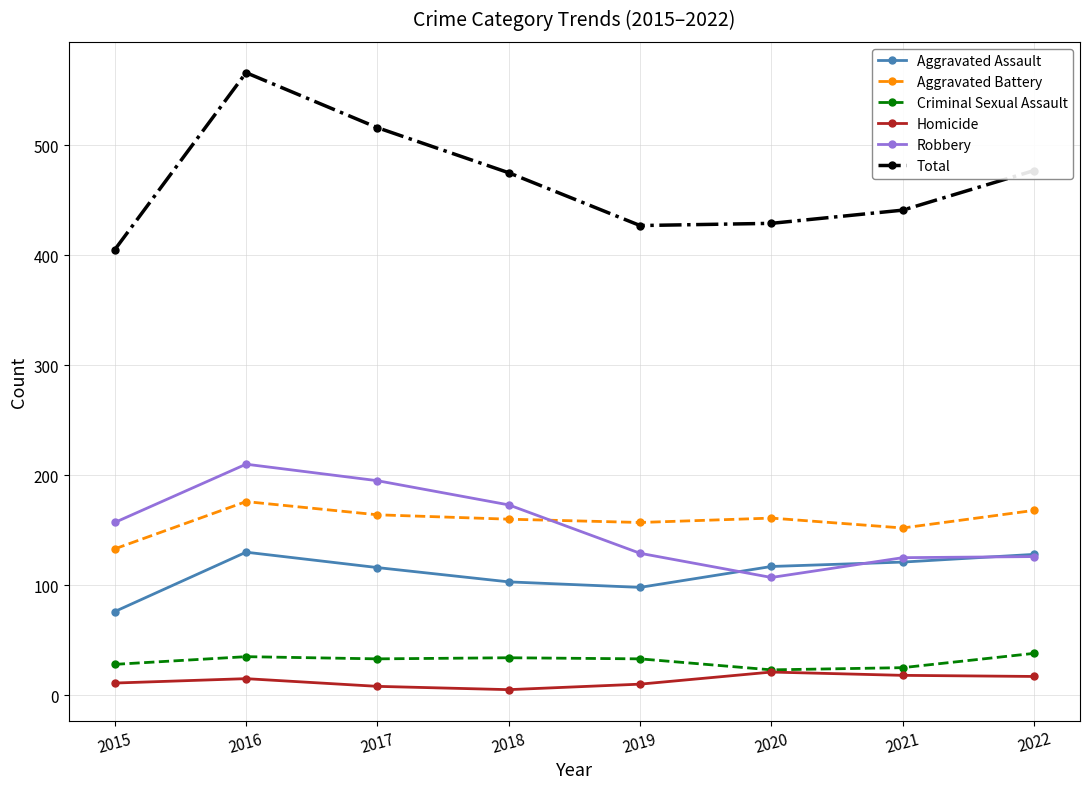

Count the number of categories in the chart.

8